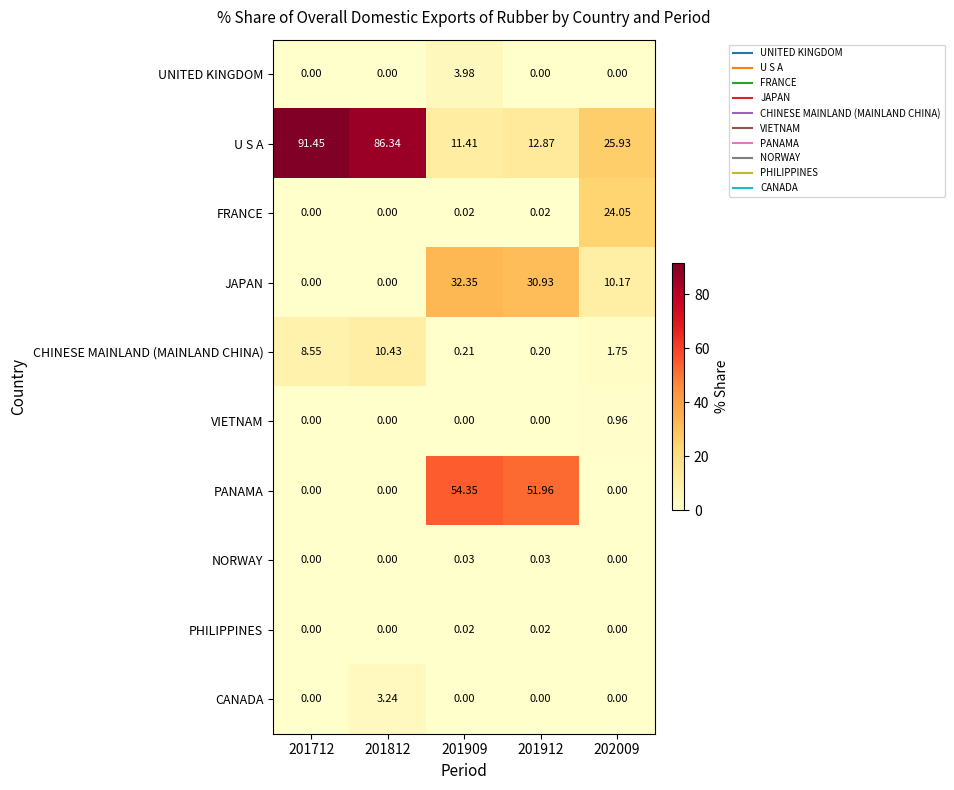

Is the value of CANADA at 201812 greater than the value of U S A at 202009?

No